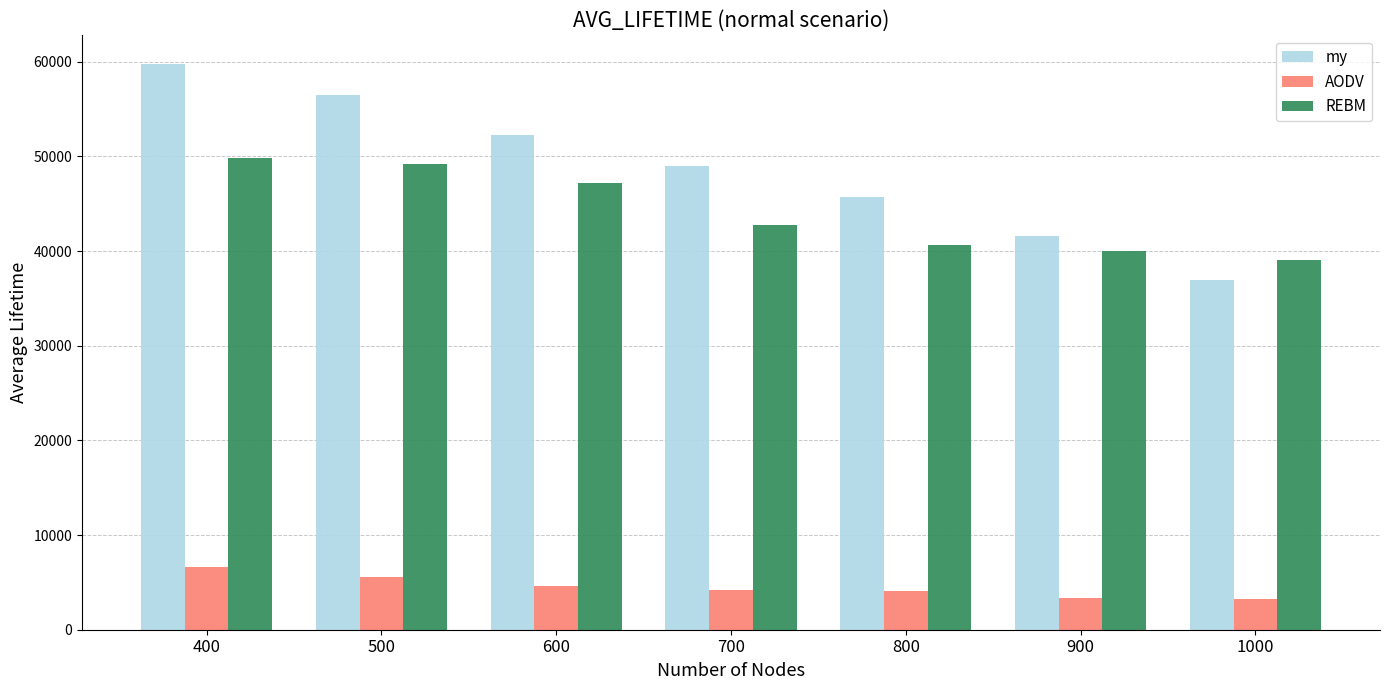

At how many categories does at least one series exceed 28444?

7